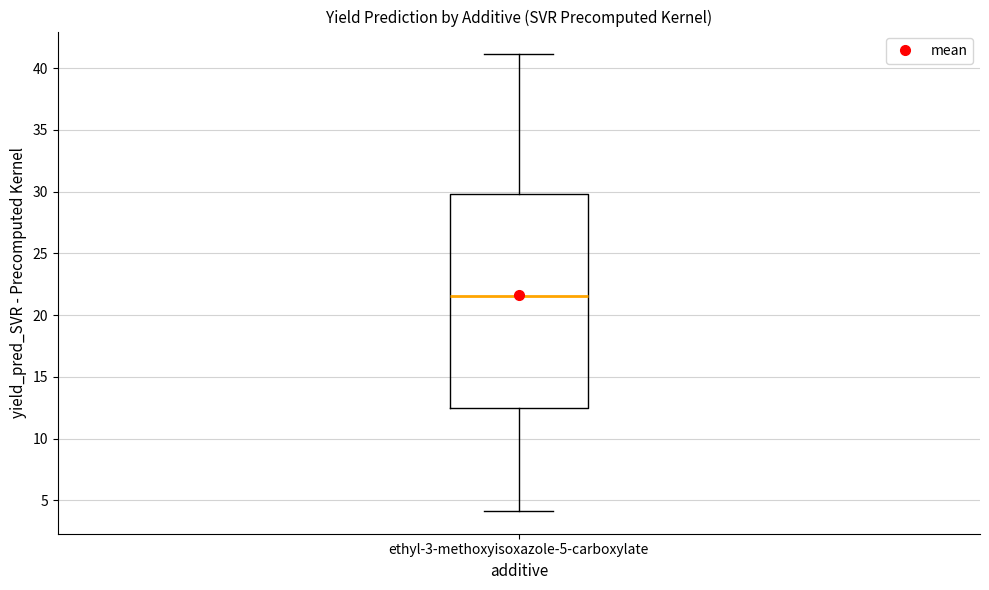

Transcribe this box plot: give where the median line is, the range the box spans, and where the two whiskers end, as read against the y-axis. The values are not printed on the chart, so give them approximately, as read against the axis.

median 21.5, box 12.5 to 30.0, whiskers 4.0 to 41.0